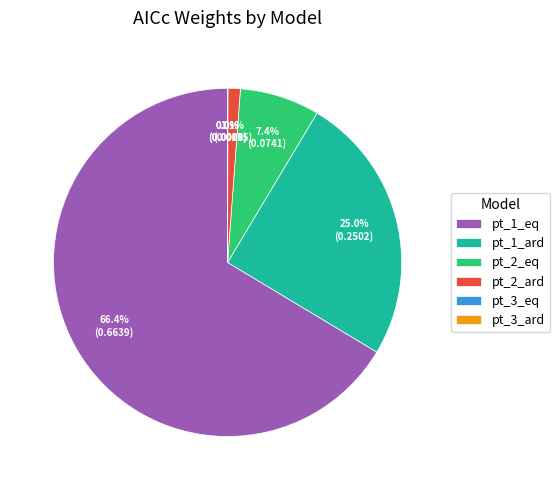

What is the largest slice in the pie chart?

pt_1_eq